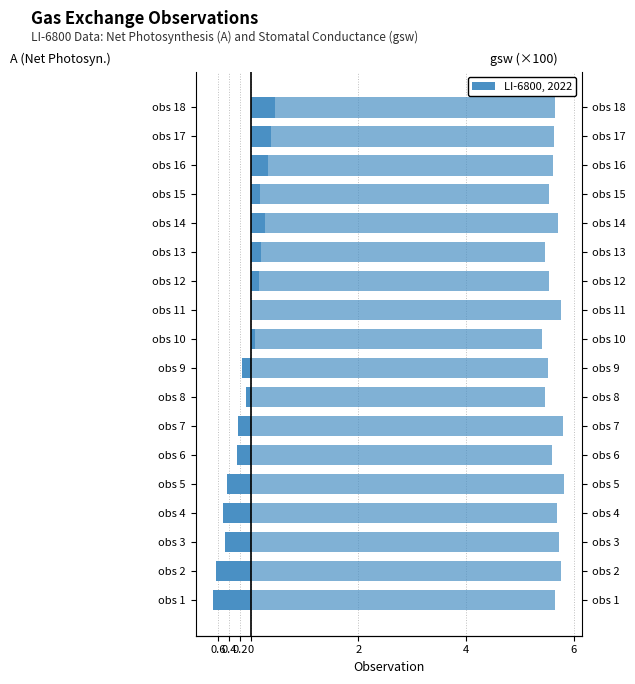

Read the A (µmol m⁻² s⁻¹) value at obs 1.

-0.7